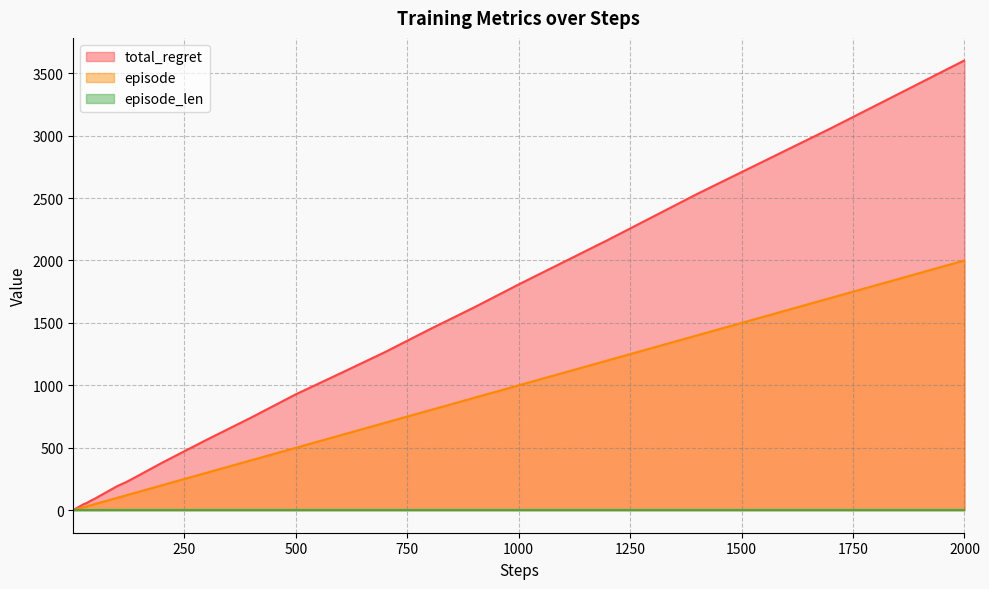

Is it true that episode equals 1 at 1?

True